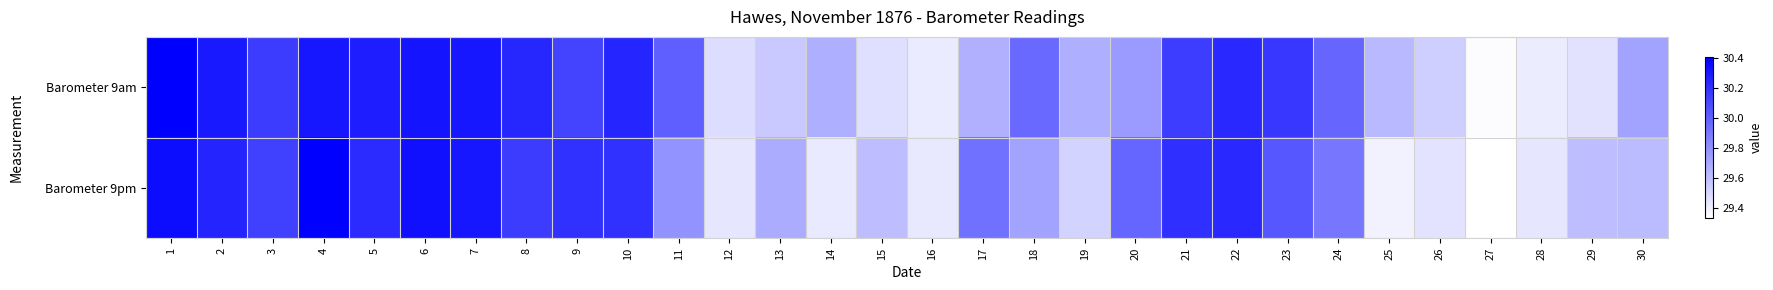

Reading left to right, what are all the values shown in this chart?

Barometer 9am: 1=30.4	2=30.3	3=30.2	4=30.3	5=30.3	6=30.3	7=30.3	8=30.2	9=30.1	10=30.2	11=30.0	12=29.5	13=29.6	14=29.7	15=29.5	16=29.4	17=29.7	18=30.0	19=29.7	20=29.8	21=30.1	22=30.2	23=30.2	24=30.0	25=29.6	26=29.5	27=29.3	28=29.4	29=29.5	30=29.7
Barometer 9pm: 1=30.4	2=30.3	3=30.1	4=30.4	5=30.2	6=30.3	7=30.3	8=30.2	9=30.2	10=30.2	11=29.8	12=29.4	13=29.7	14=29.4	15=29.6	16=29.4	17=29.9	18=29.7	19=29.5	20=30.0	21=30.2	22=30.2	23=30.0	24=29.9	25=29.4	26=29.5	27=29.3	28=29.4	29=29.6	30=29.6